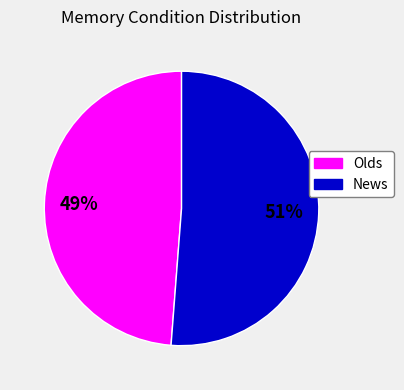

What is the smallest slice in the pie chart?

Olds